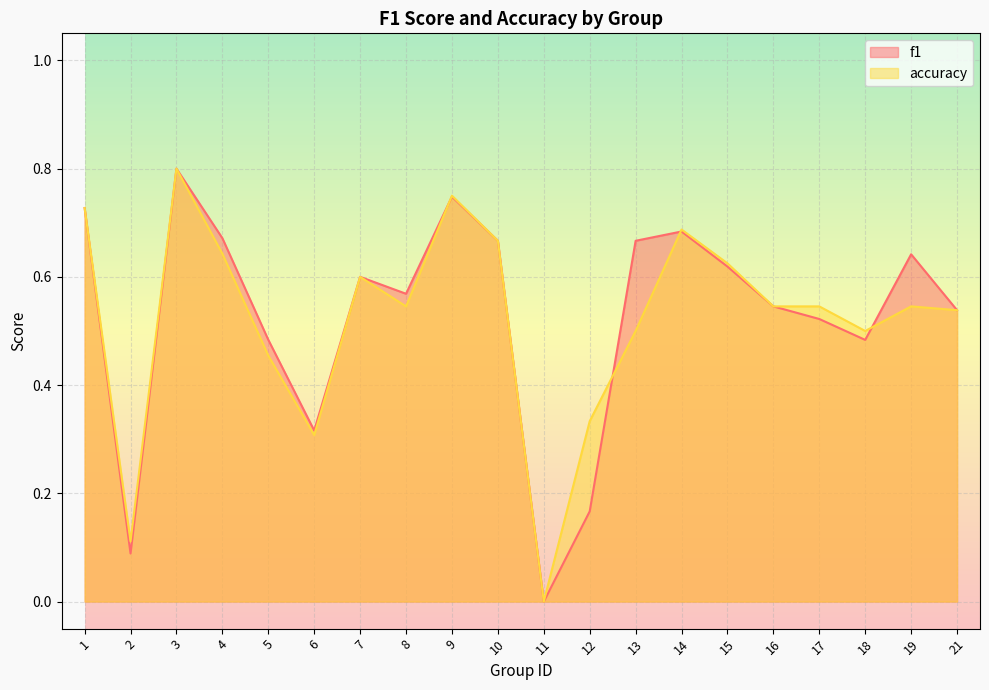

At which category does f1 reach its first local peak?

3